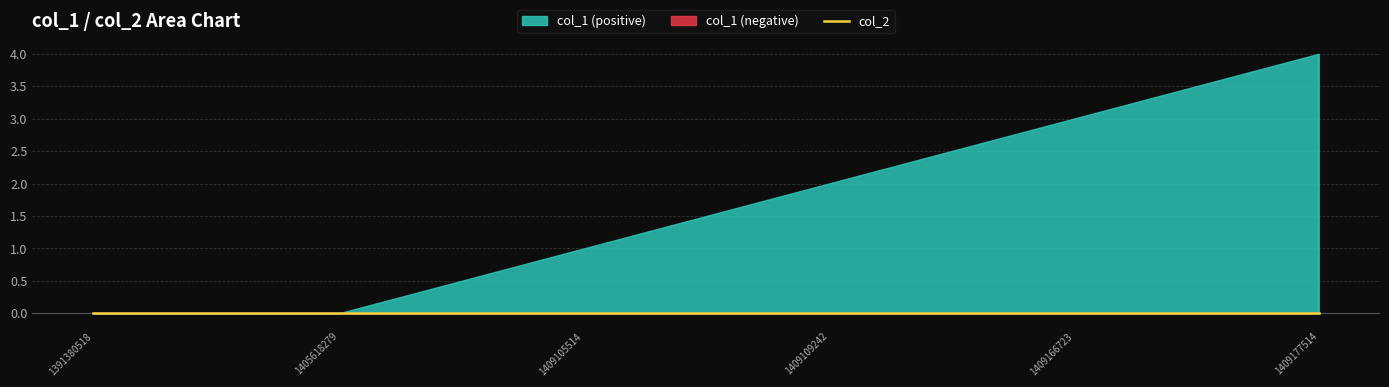

At which label is col_2 closest to 0?

1391380518